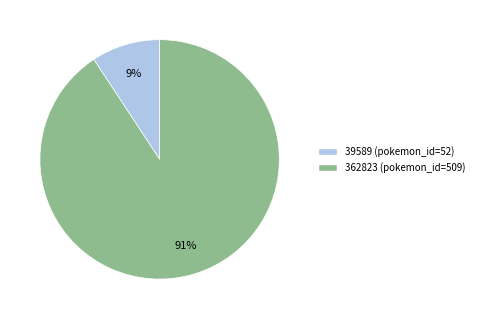

Which slice represents more than half of the pie?

362823